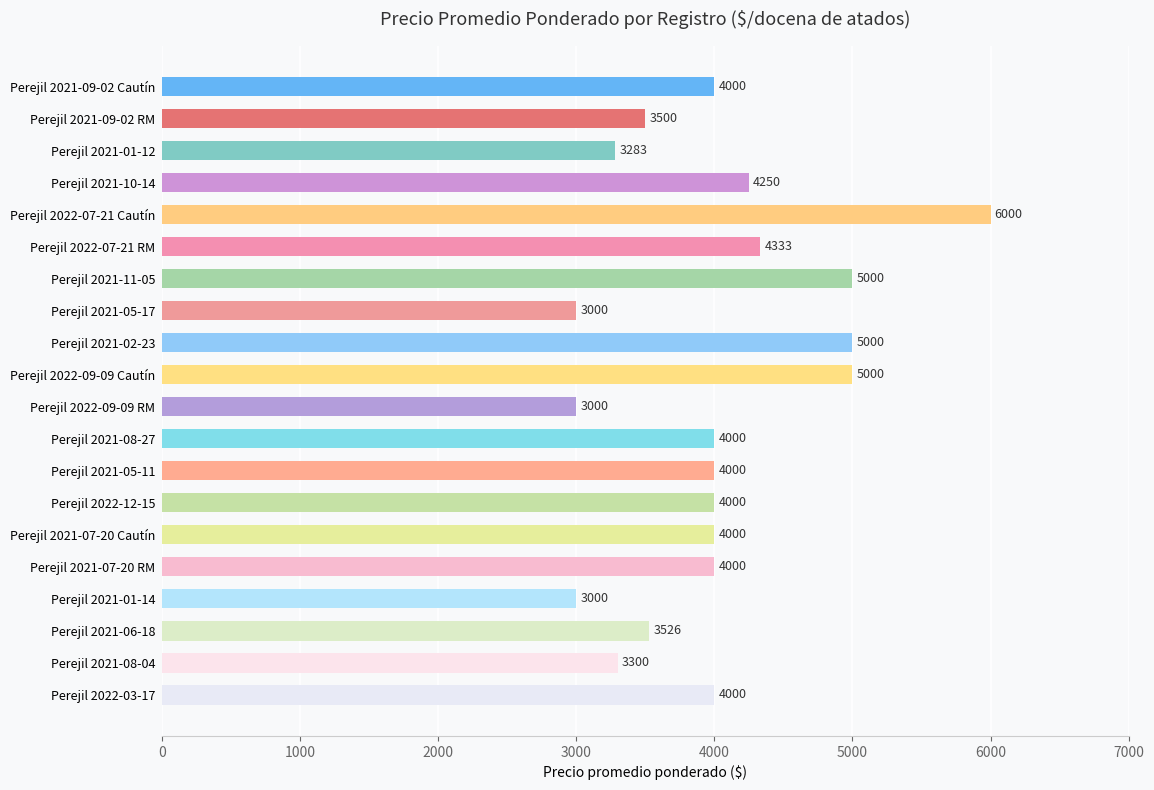

Reading top to bottom, list all the values displayed in this chart.

Perejil 2021-09-02 Cautín=4000	Perejil 2021-09-02 RM=3500	Perejil 2021-01-12=3283	Perejil 2021-10-14=4250	Perejil 2022-07-21 Cautín=6000	Perejil 2022-07-21 RM=4333	Perejil 2021-11-05=5000	Perejil 2021-05-17=3000	Perejil 2021-02-23=5000	Perejil 2022-09-09 Cautín=5000	Perejil 2022-09-09 RM=3000	Perejil 2021-08-27=4000	Perejil 2021-05-11=4000	Perejil 2022-12-15=4000	Perejil 2021-07-20 Cautín=4000	Perejil 2021-07-20 RM=4000	Perejil 2021-01-14=3000	Perejil 2021-06-18=3526	Perejil 2021-08-04=3300	Perejil 2022-03-17=4000